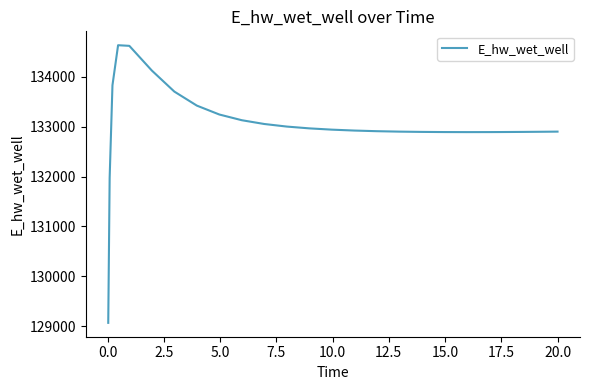

What is the minimum value shown in the chart?

129070.4